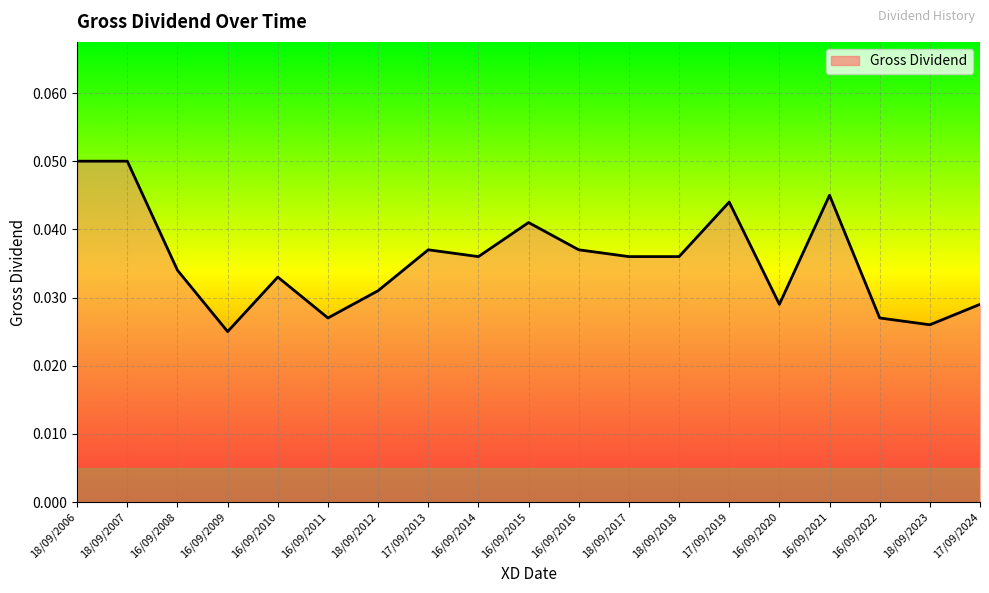

What position from the left is 16/09/2016?

11